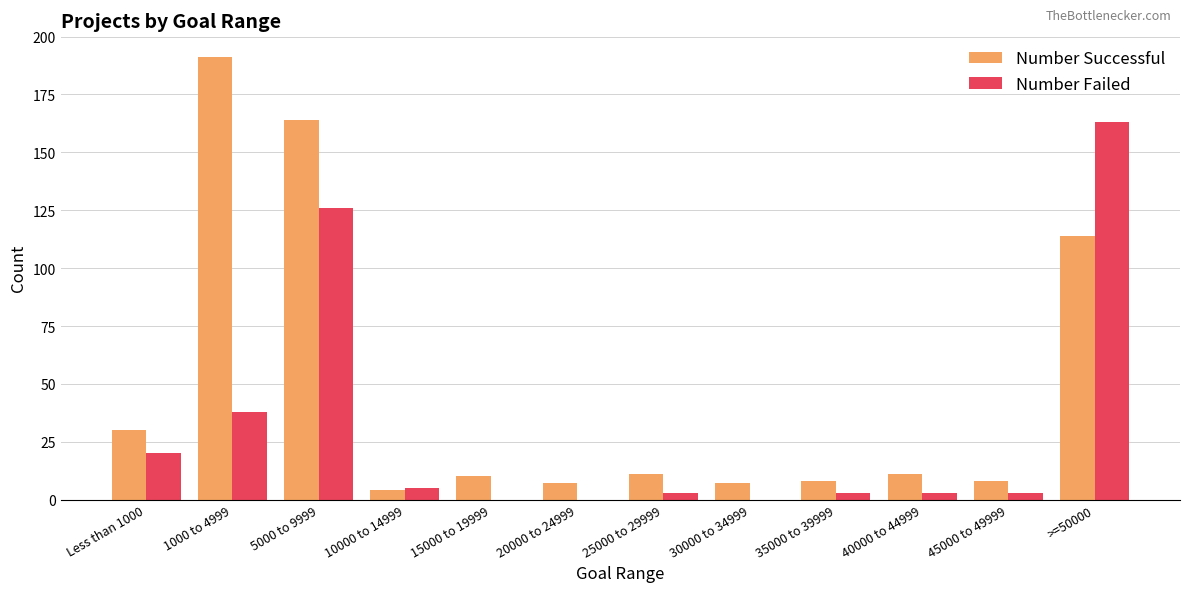

What is the maximum value for Number Failed?

163